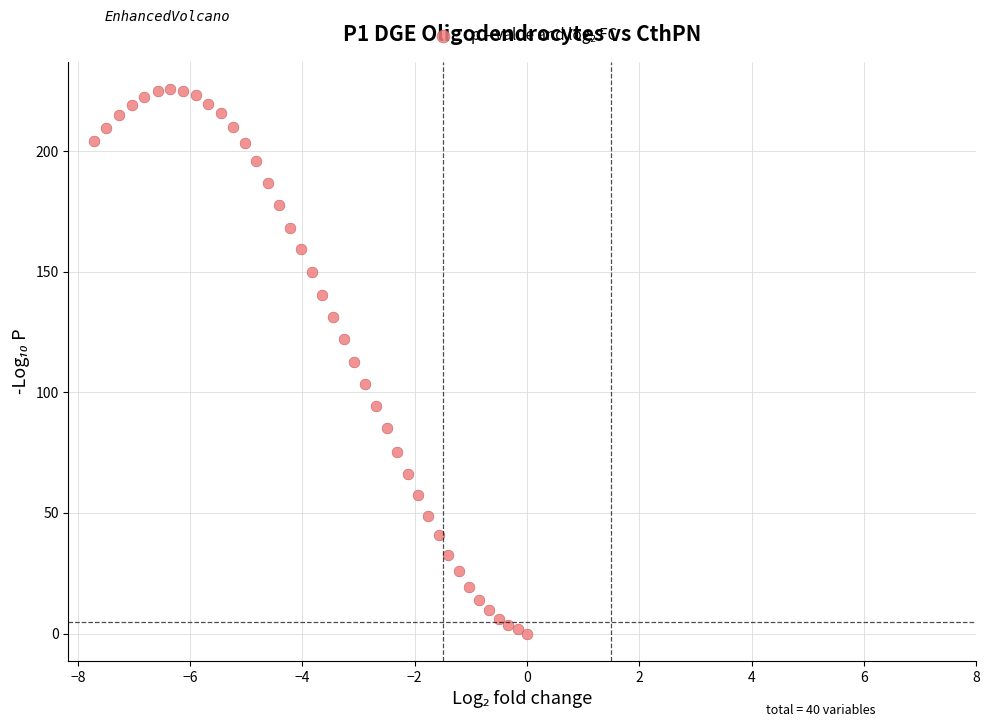

What is the range of Y values (max minus min)?

225.8